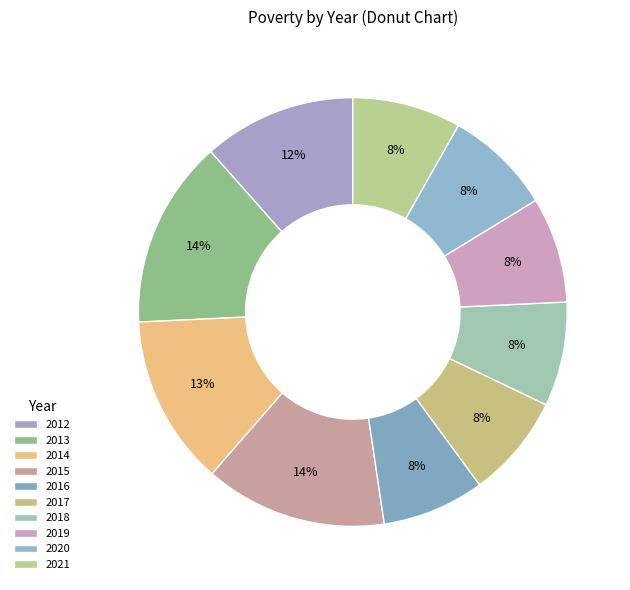

To the nearest percent, what is the difference between the largest and smallest slice percentages?

6%